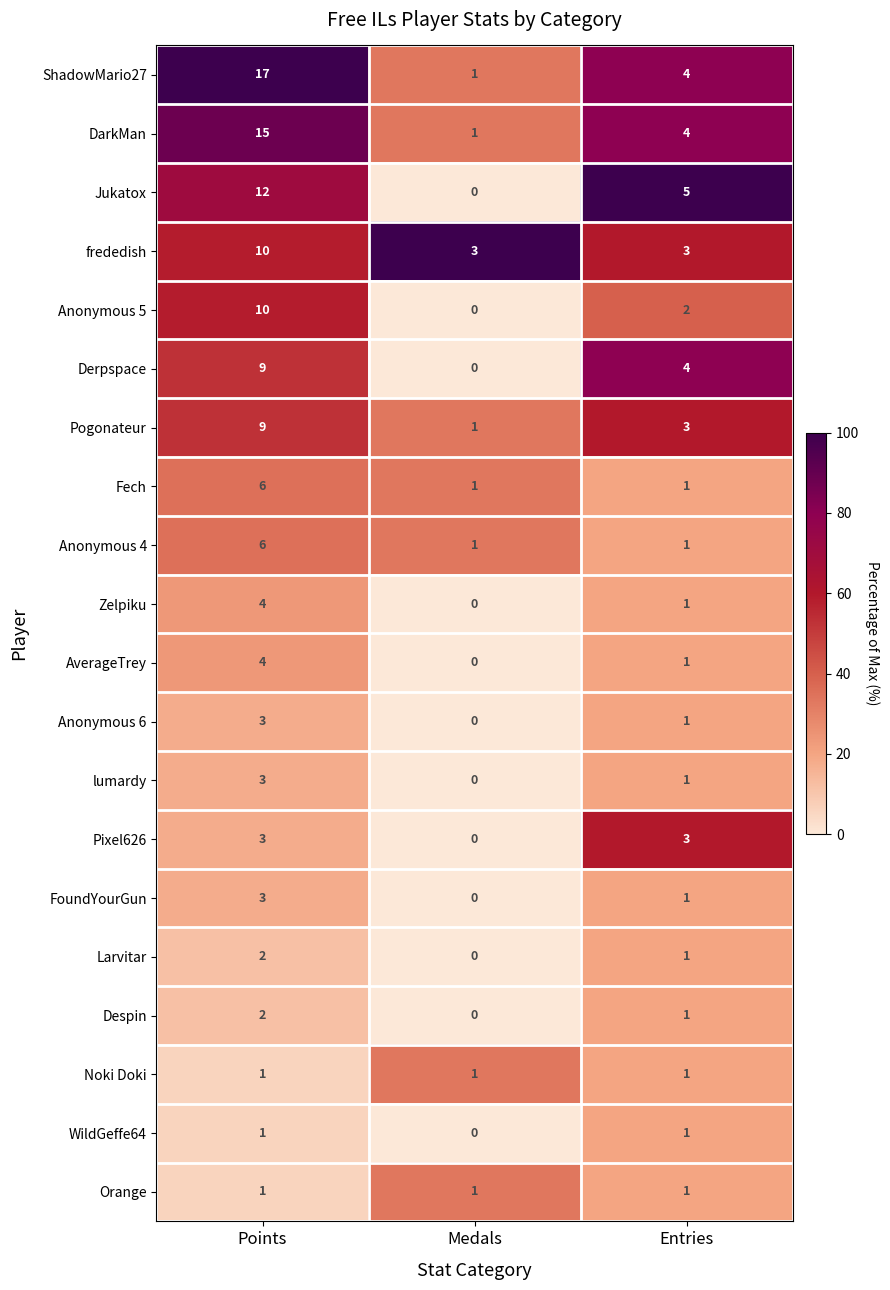

Which category has the lowest value in the Larvitar series?

Medals